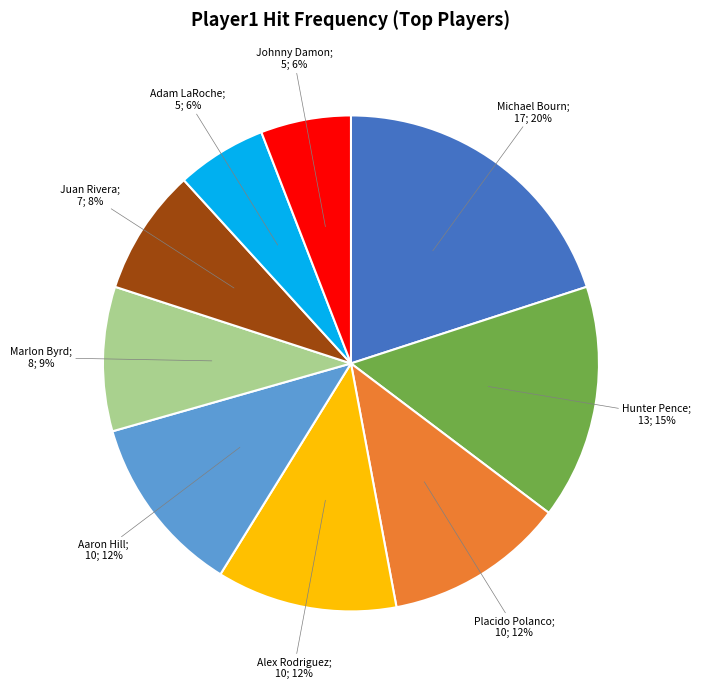

Count the number of slices in the pie.

9